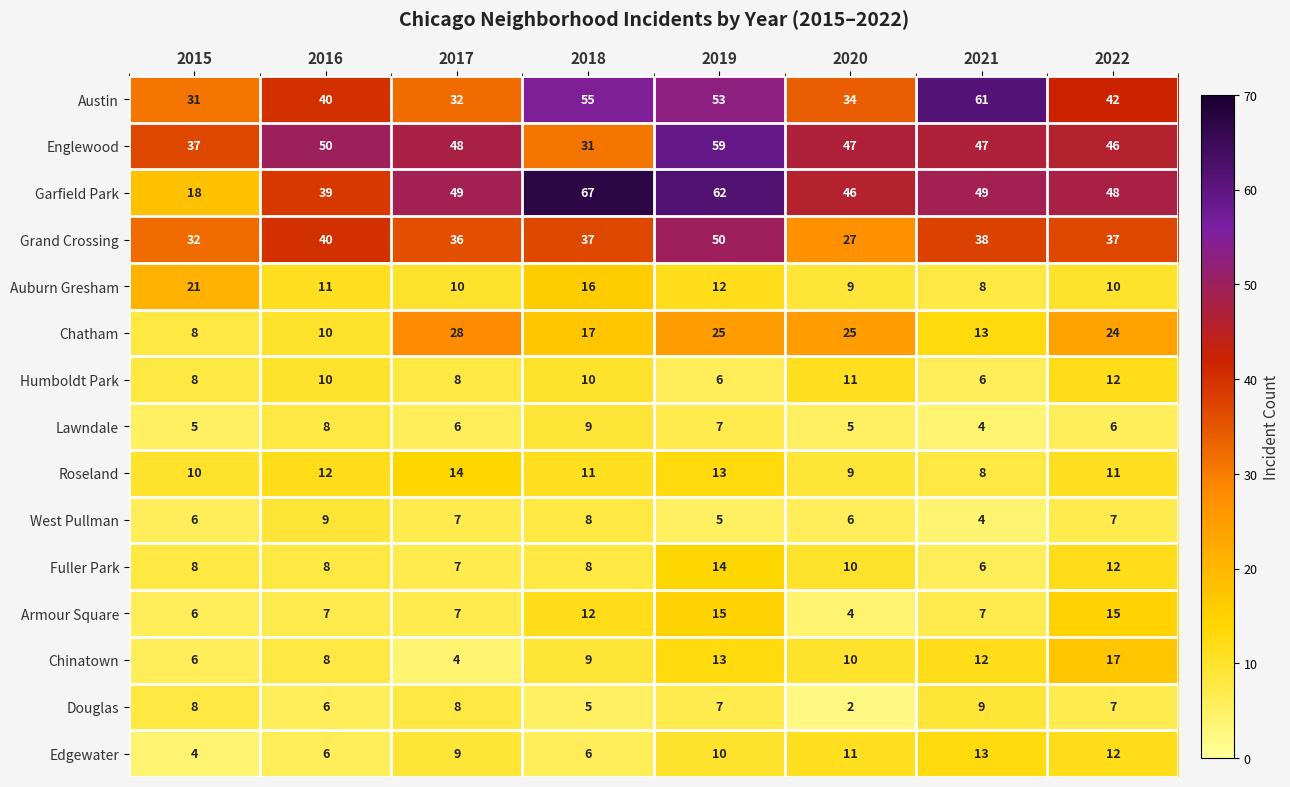

How many Roseland values are between 10 and 13?

5